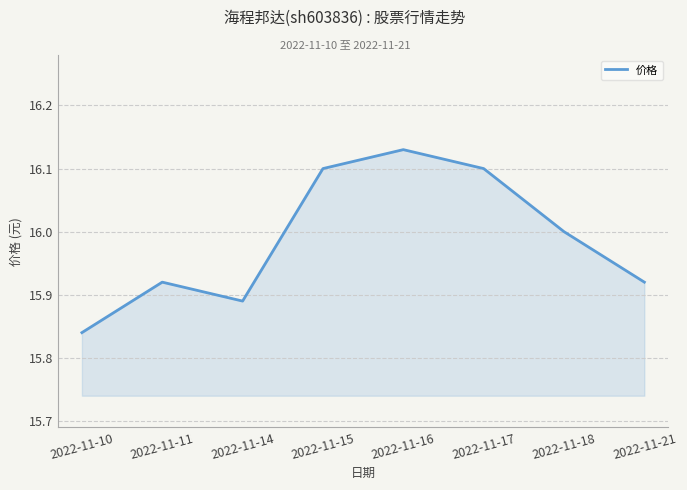

Which label corresponds to the largest value in the chart?

2022-11-16